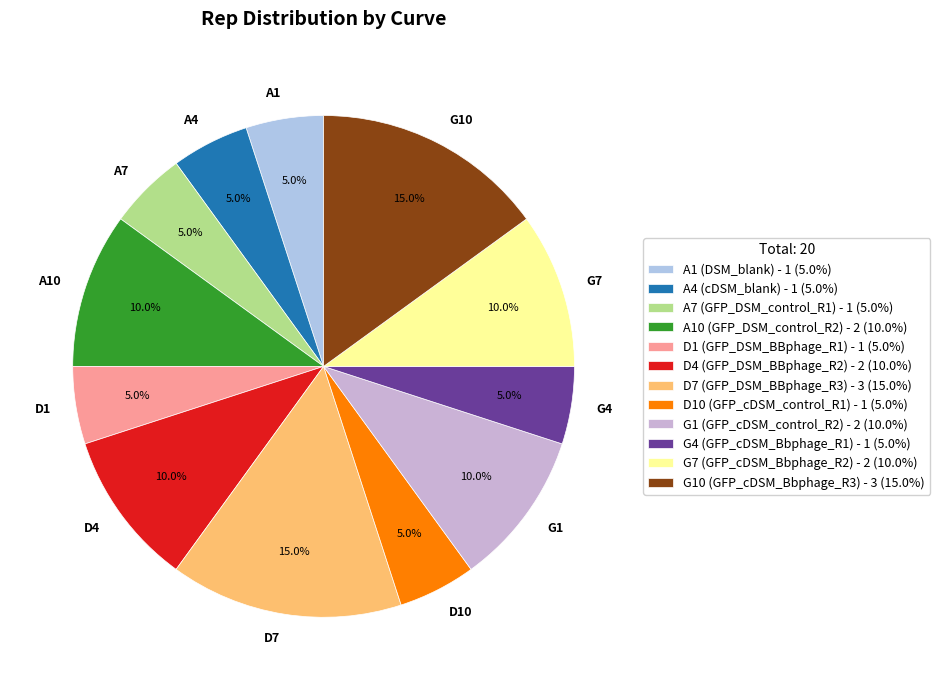

To the nearest percent, what is the difference between the G10 and A4 slice percentages?

10%